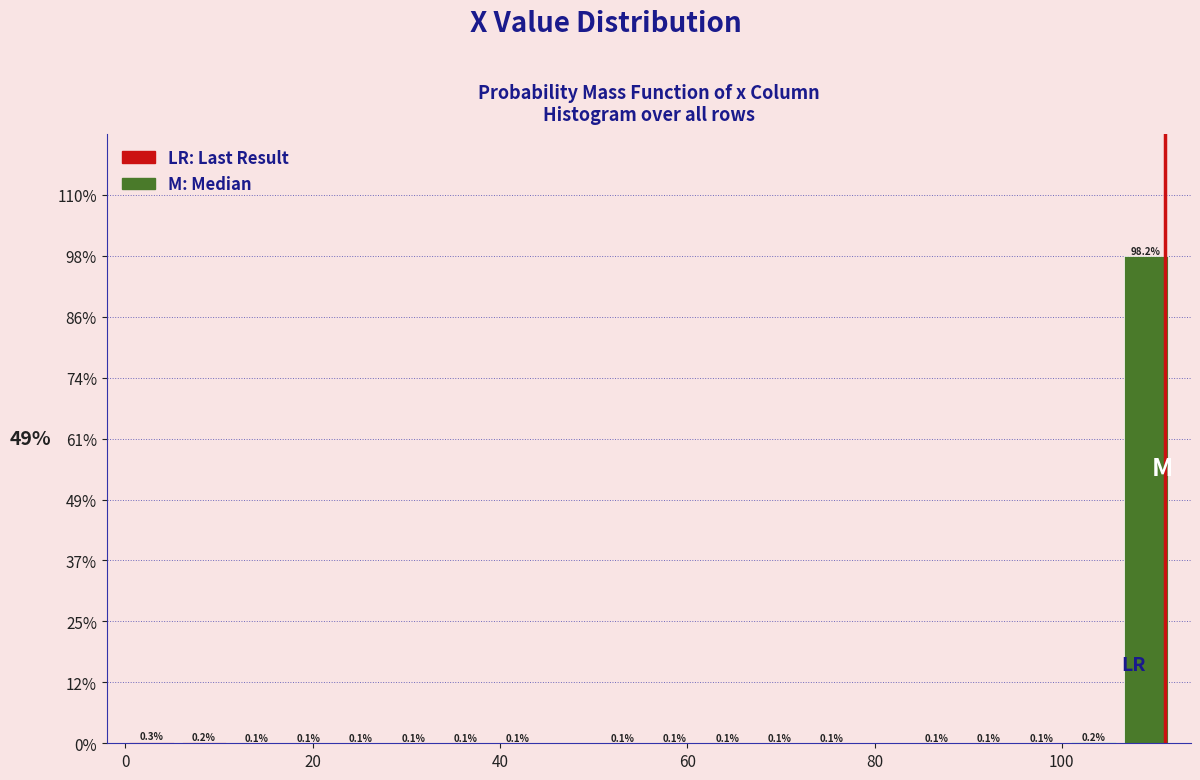

Around what value on the x-axis is the tallest bar? Give the approximate position of its centre, as read against the axis.

108